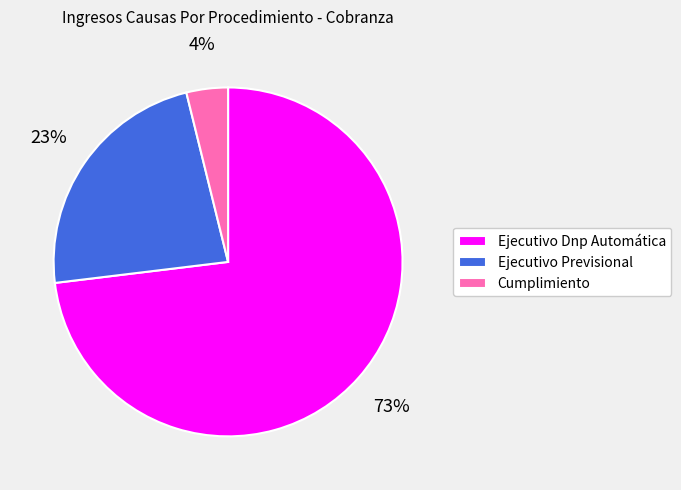

What is the smallest slice in the pie chart?

Cumplimiento